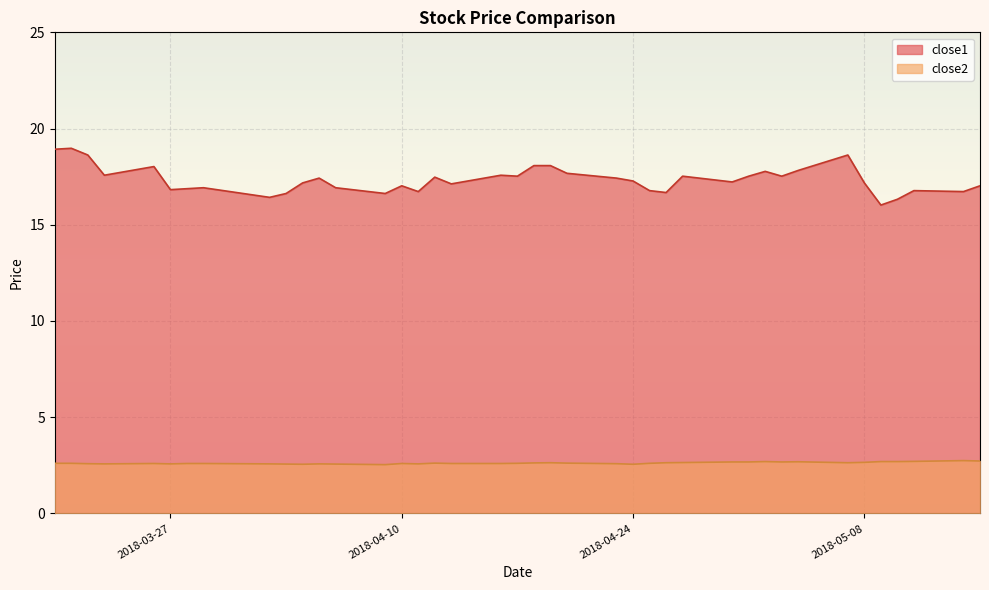

Which category has the lowest value in the close1 series?

2018-05-09